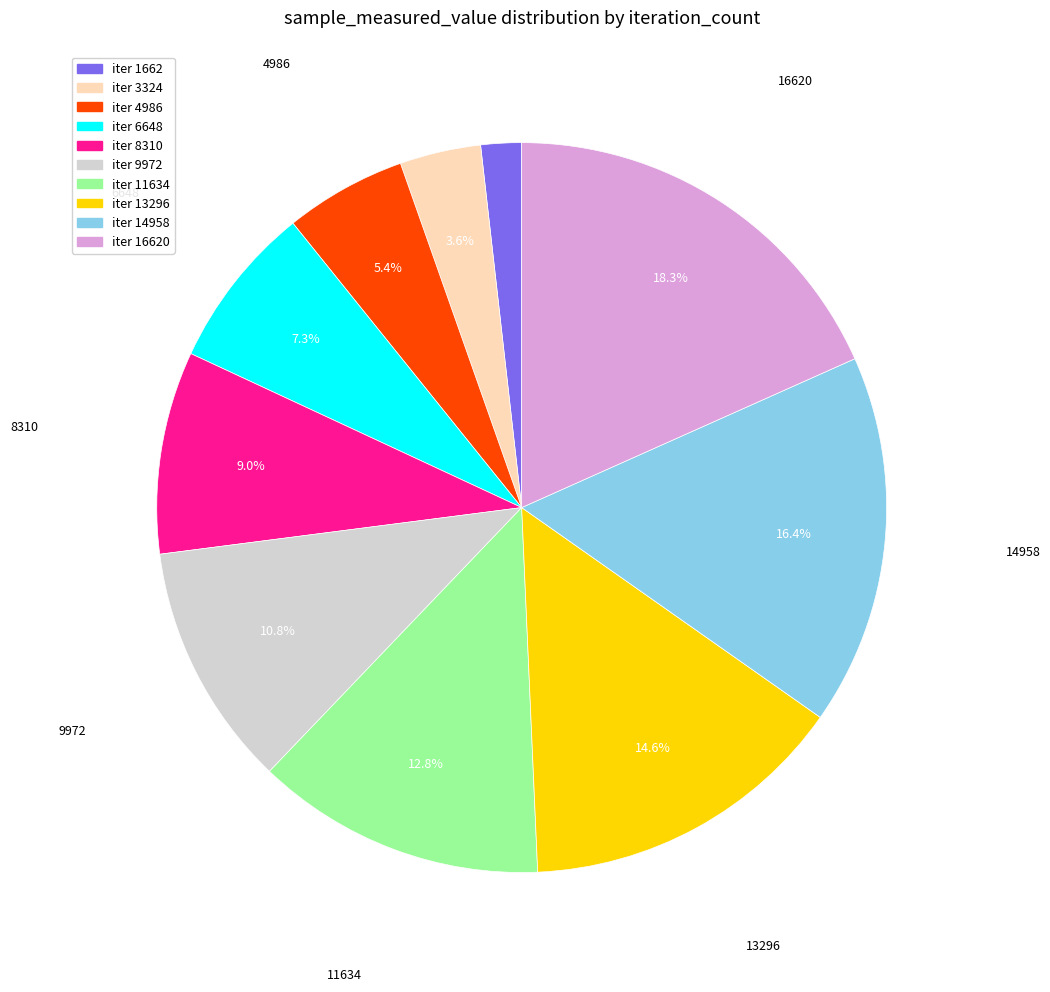

Is there a majority slice in this chart?

No